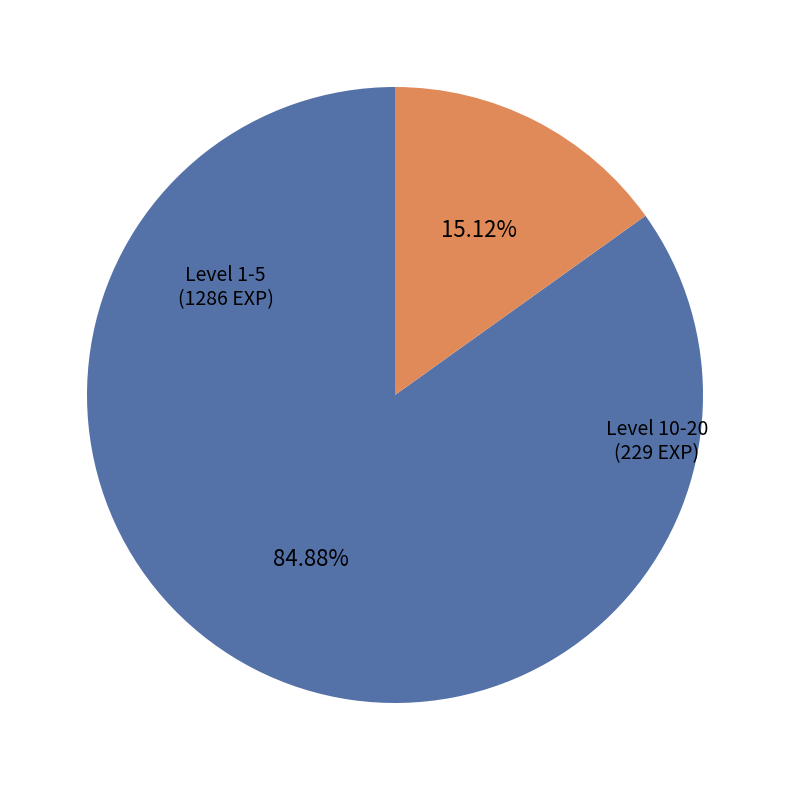

Count the number of slices in the pie.

2